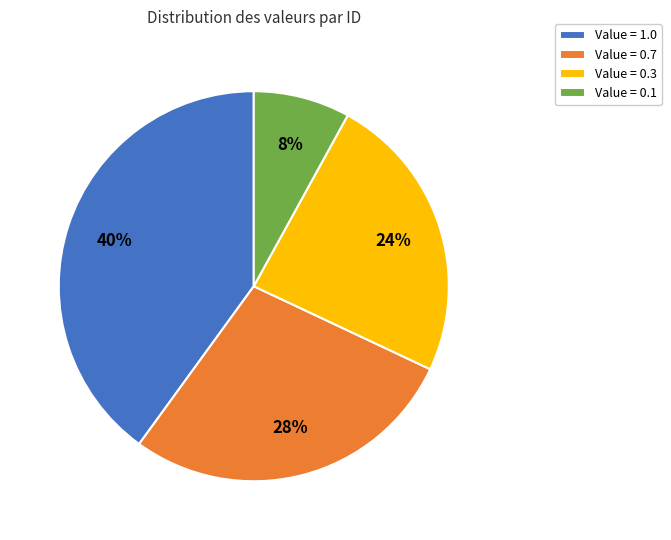

Which slice is the largest?

Value = 1.0